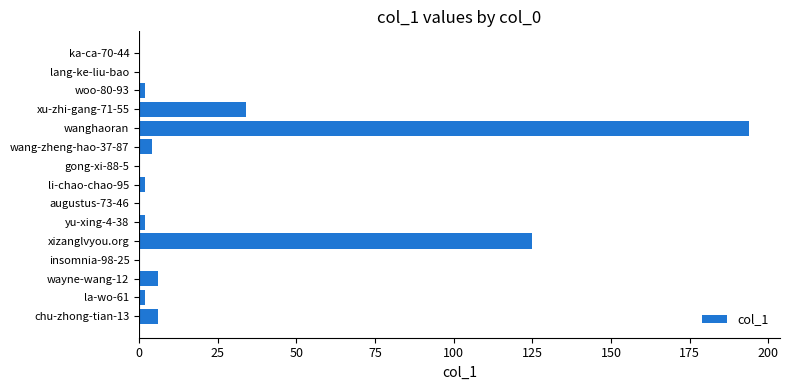

Reading bottom to top, transcribe all the data shown in this chart.

chu-zhong-tian-13=6	la-wo-61=2	wayne-wang-12=6	insomnia-98-25=0	xizanglvyou.org=125	yu-xing-4-38=2	augustus-73-46=0	li-chao-chao-95=2	gong-xi-88-5=0	wang-zheng-hao-37-87=4	wanghaoran=194	xu-zhi-gang-71-55=34	woo-80-93=2	lang-ke-liu-bao=0	ka-ca-70-44=0